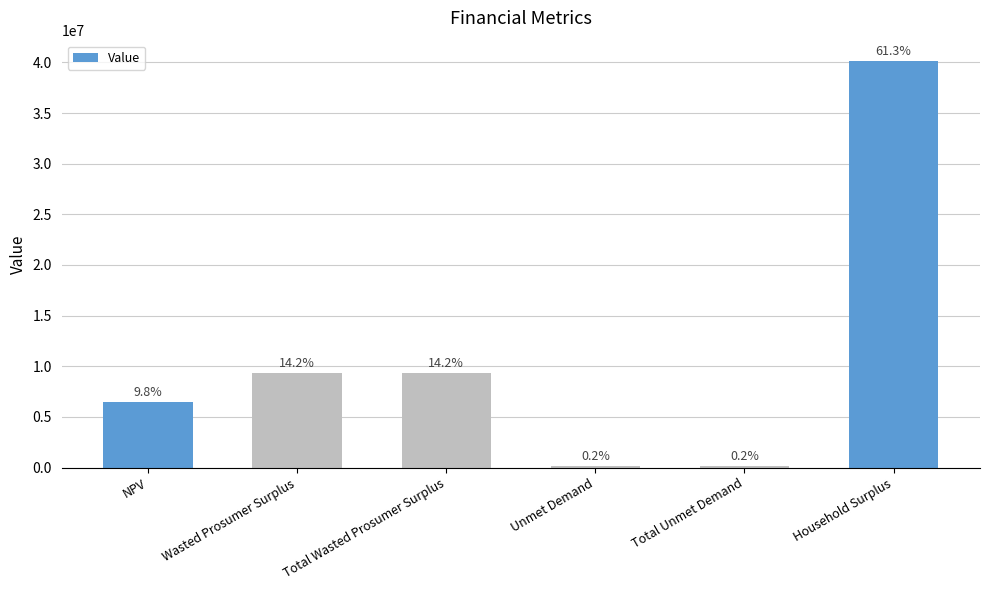

How many bars are there in total?

6